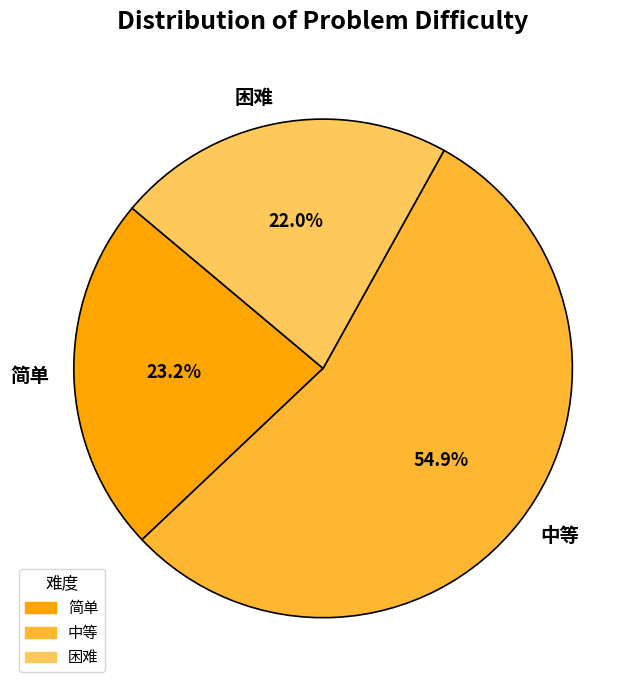

What percentage is the 困难 slice, to the nearest percent?

22%